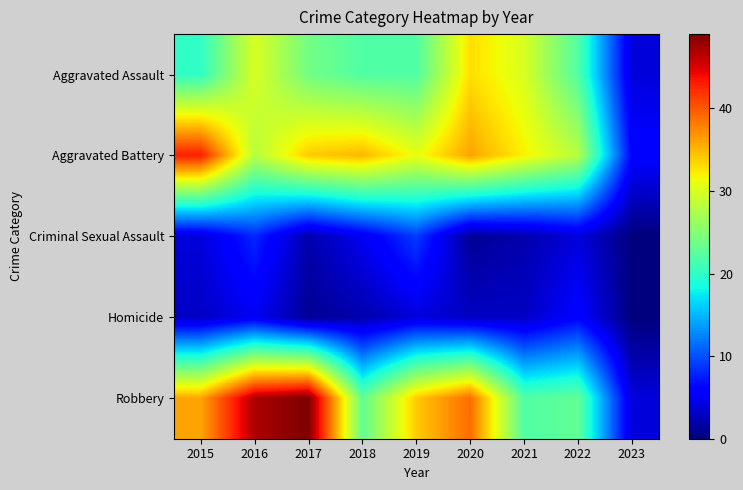

Reading right to left, what are all the values shown in this chart?

Aggravated Assault: 2023=4	2022=22	2021=30	2020=33	2019=22	2018=22	2017=24	2016=30	2015=20
Aggravated Battery: 2023=6	2022=28	2021=32	2020=36	2019=31	2018=35	2017=34	2016=28	2015=43
Criminal Sexual Assault: 2023=0	2022=4	2021=2	2020=1	2019=9	2018=5	2017=2	2016=8	2015=4
Homicide: 2023=0	2022=6	2021=3	2020=3	2019=4	2018=2	2017=1	2016=5	2015=3
Robbery: 2023=4	2022=23	2021=22	2020=39	2019=34	2018=23	2017=49	2016=47	2015=36